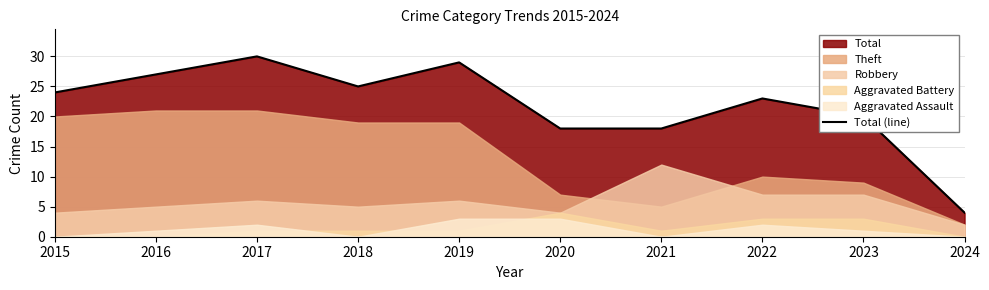

Where is the first local minimum?

2018